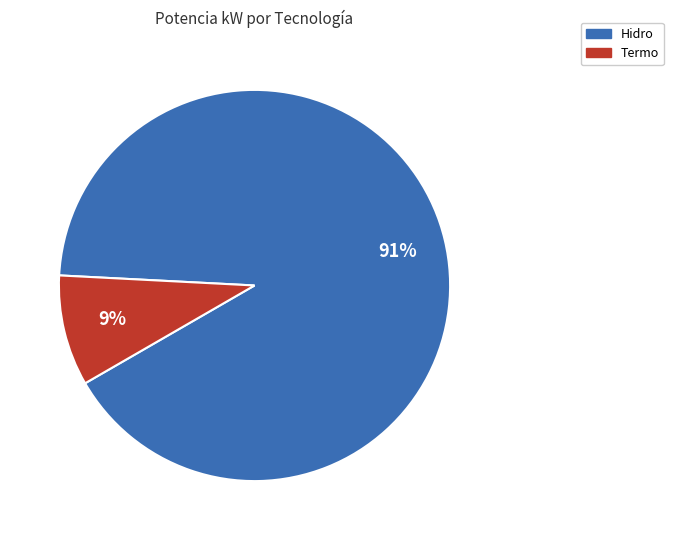

To the nearest percent, what is the difference between the largest and smallest slice percentages?

82%